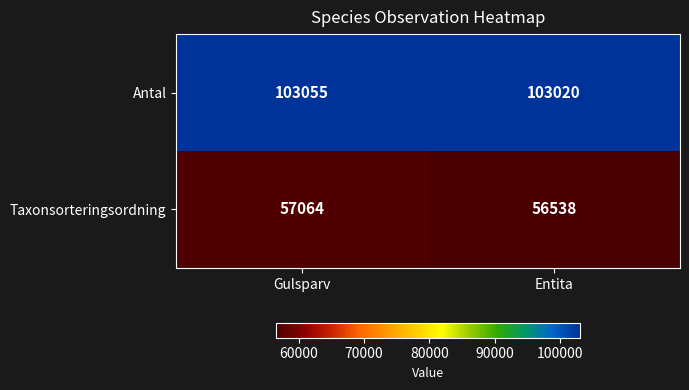

Is it true that Antal equals 60350 at Entita?

False